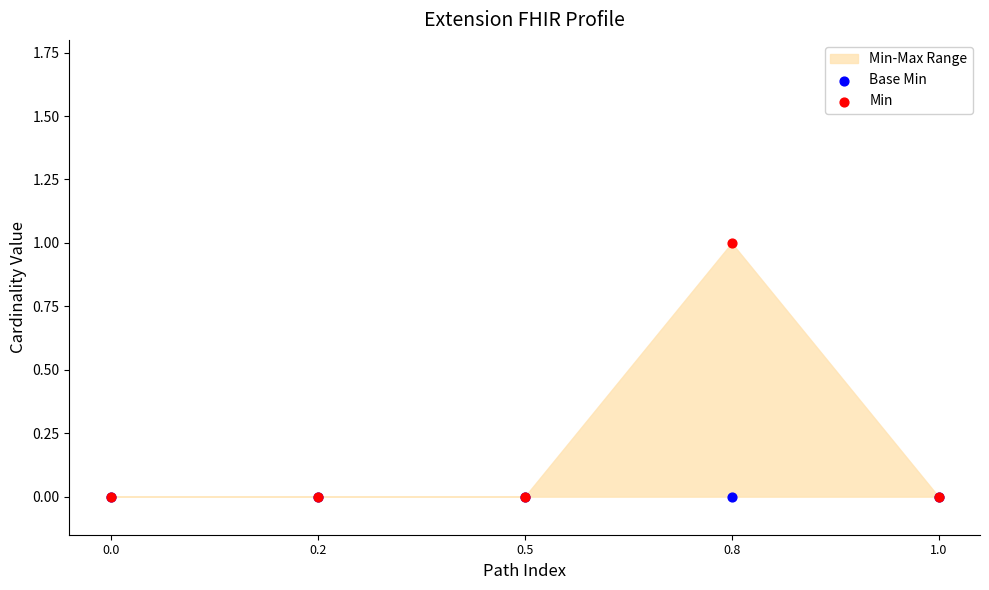

Which series contains the highest Y value?

Min